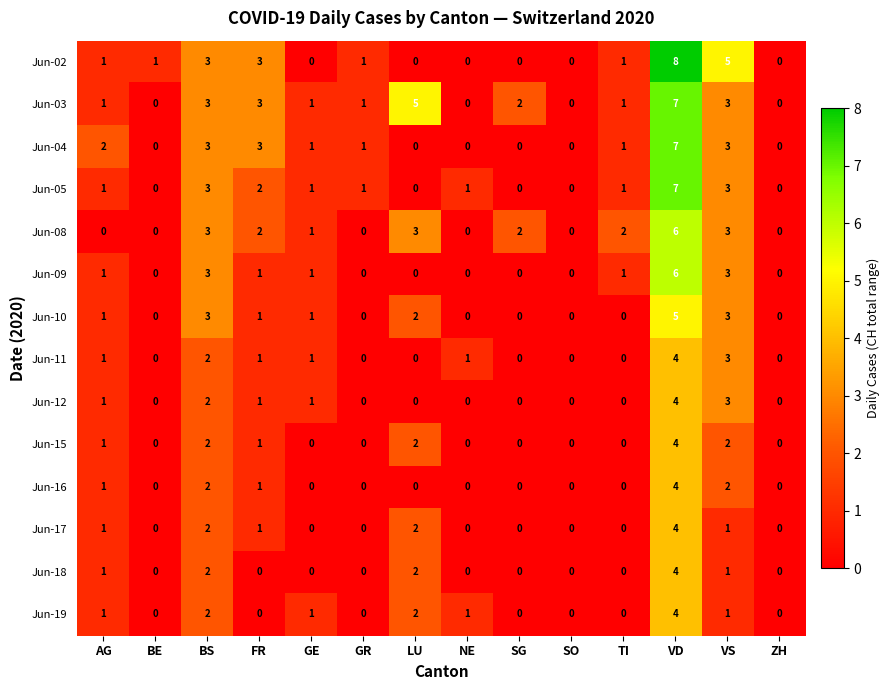

Which series has the largest range (max minus min)?

Jun-02